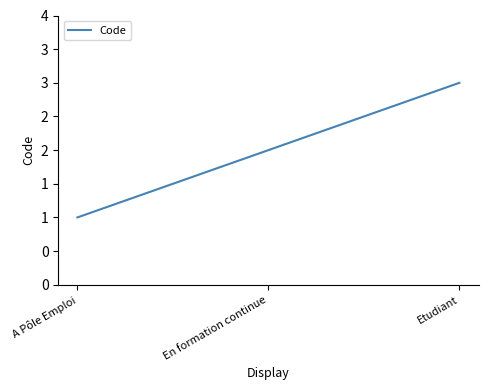

What is the ratio of the value at En formation continue to the value at A Pôle Emploi?

2.0